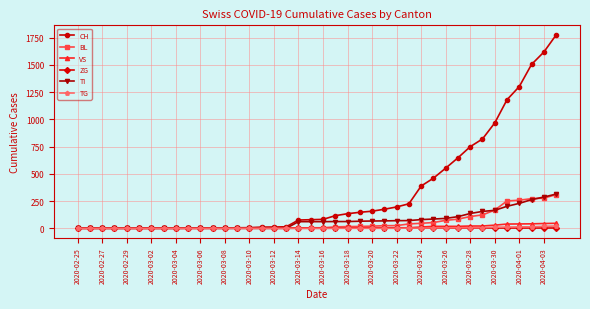

What are all the series names shown in the legend?

CH, BL, VS, ZG, TI, TG